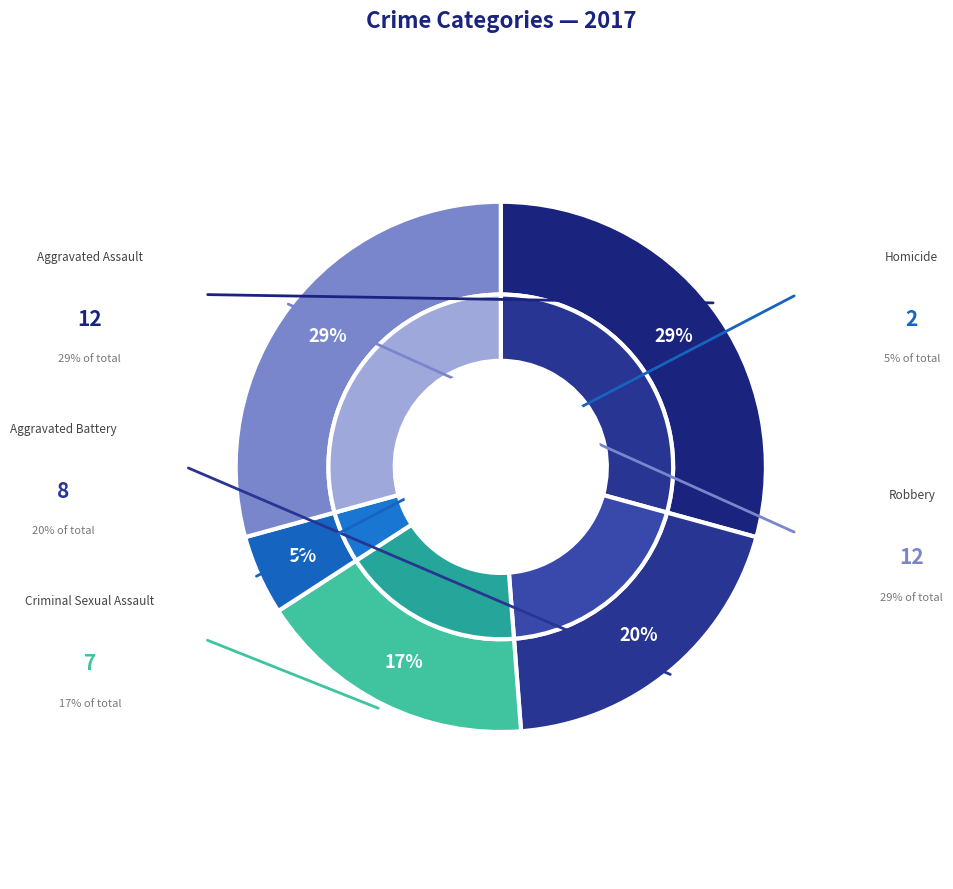

Count the number of slices in the pie.

5